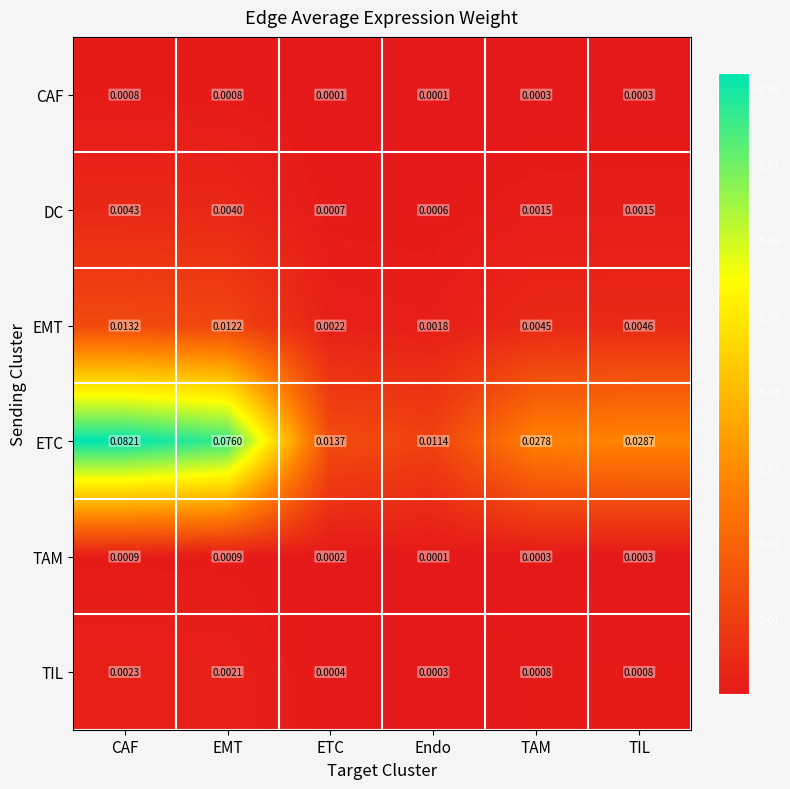

How many categories are shown in the chart?

6